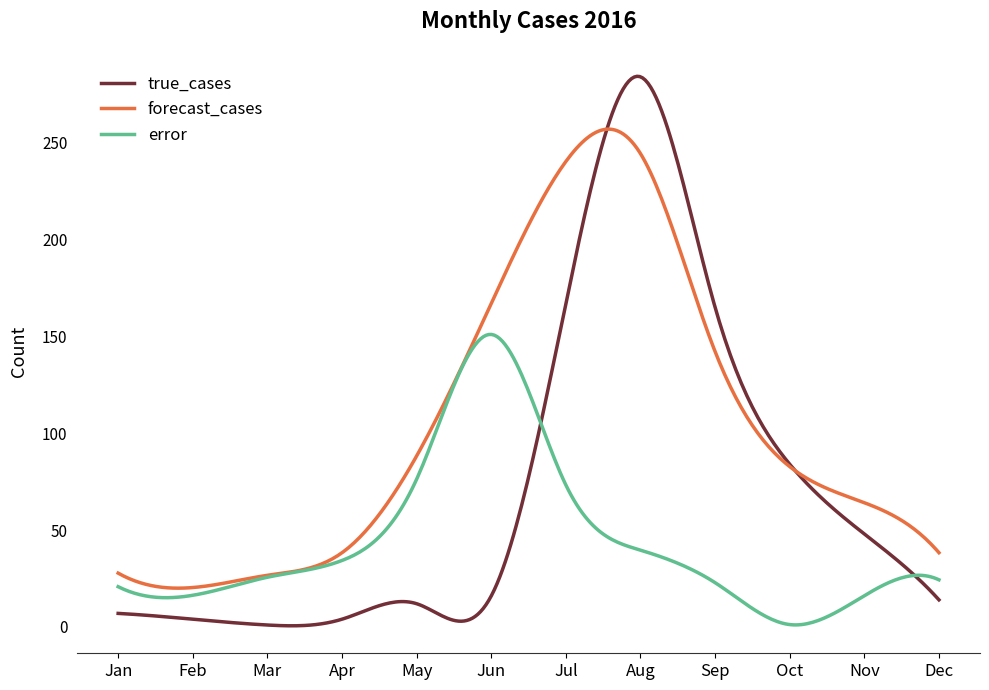

What is the difference between the maximum and minimum values in the forecast_cases series?

237.0